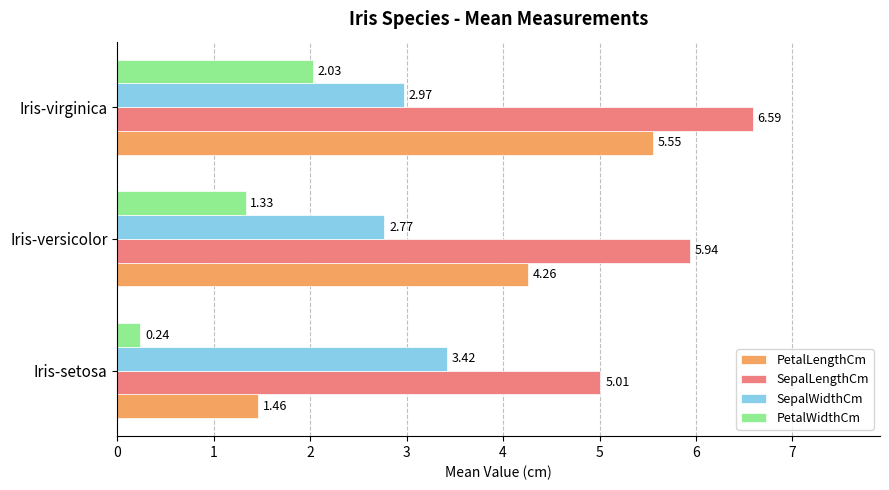

At which category is the sum across all series the highest?

Iris-virginica